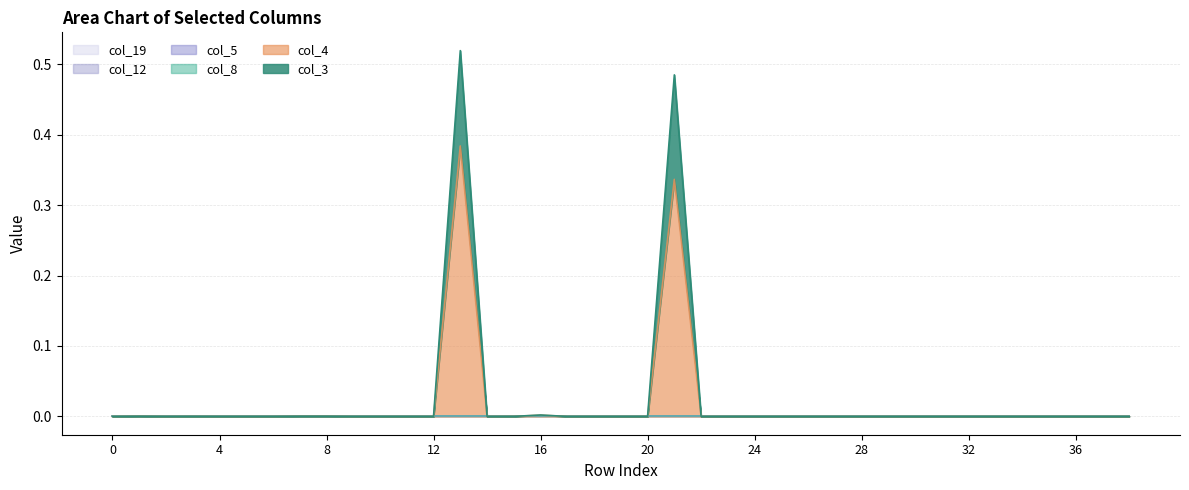

What are all the series names shown in the legend?

col_3, col_4, col_5, col_8, col_12, col_19